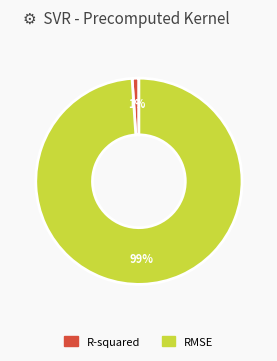

Which category accounts for the majority?

RMSE